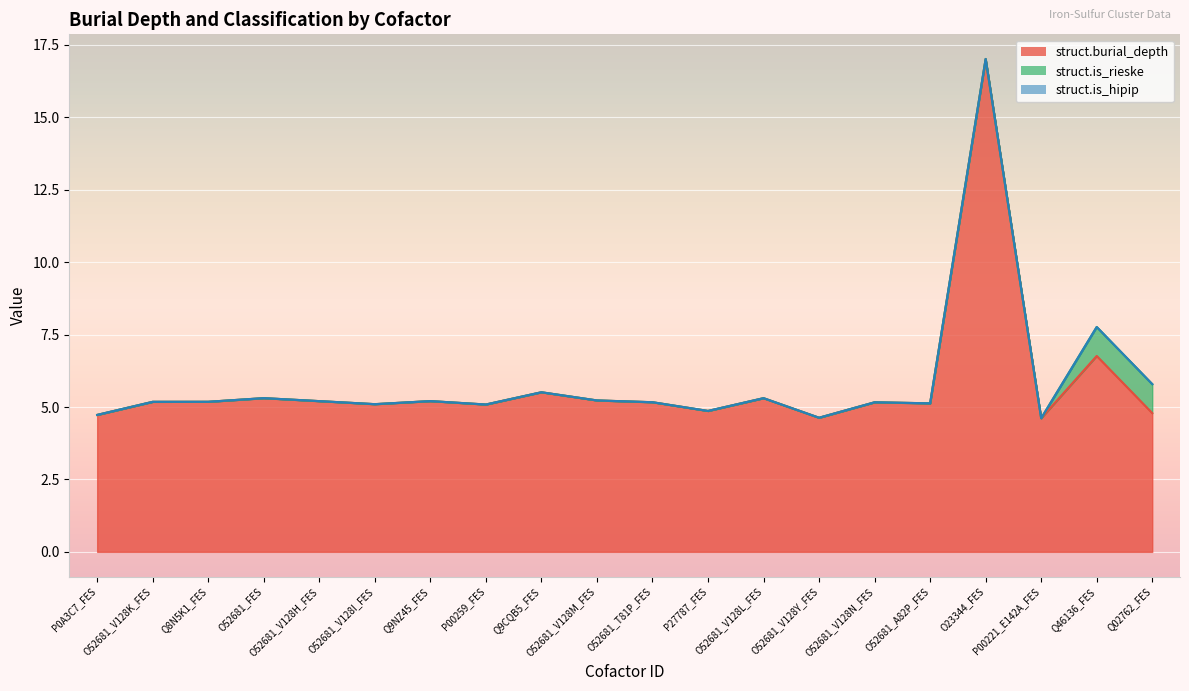

At which category is the sum across all series the highest?

O23344_FES